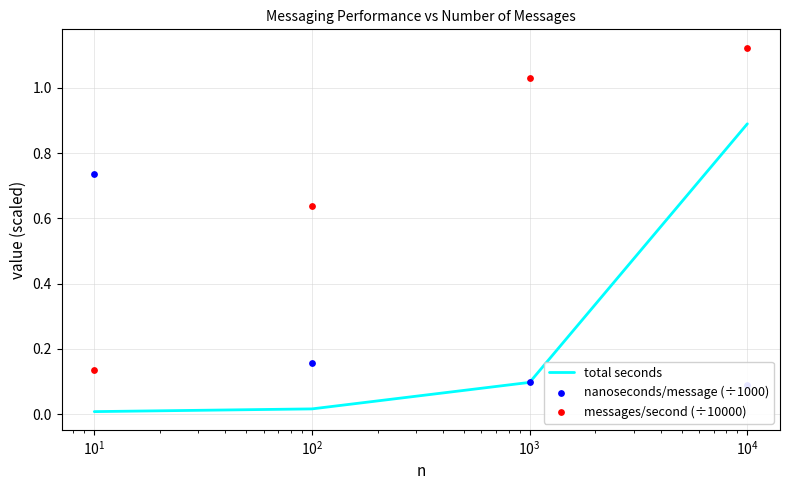

True or false: total seconds has more than 2 points higher than both neighbors.

False